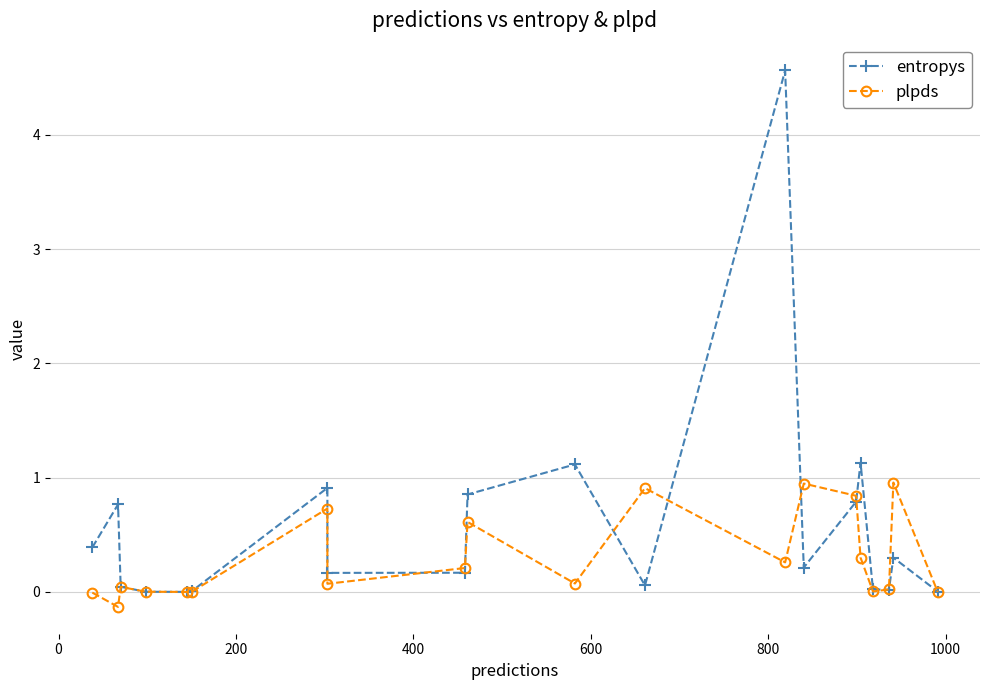

True or false: entropys and plpds intersect in this chart.

True